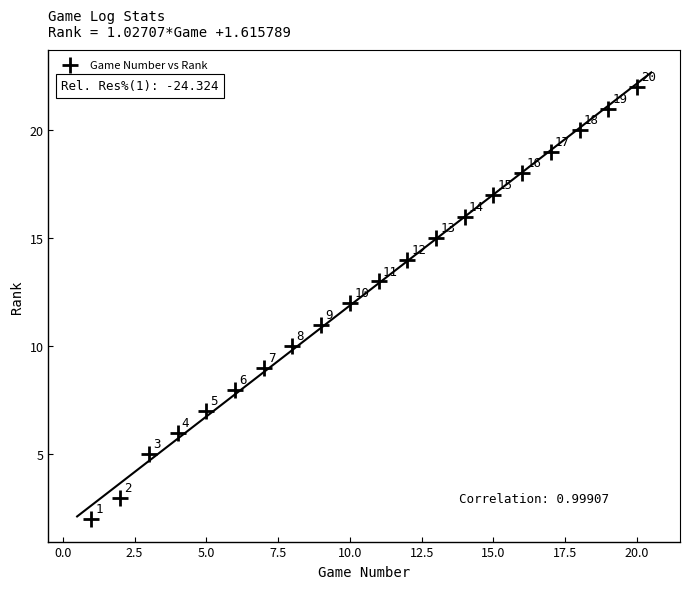

What Y value in the scatter plot is closest to 12?

12